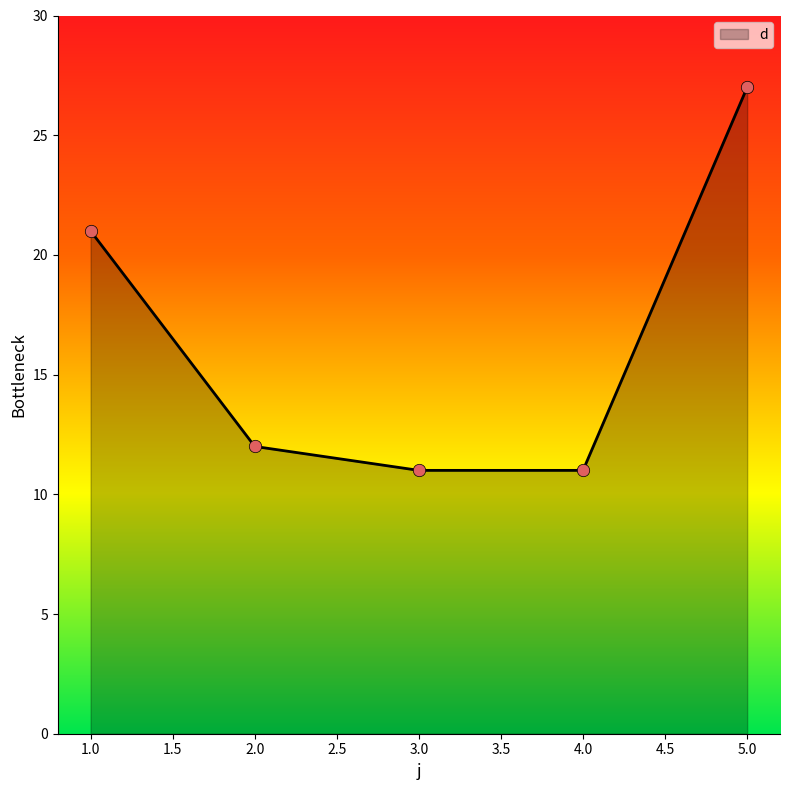

Which has a higher value, 2.0 or 1.0?

1.0